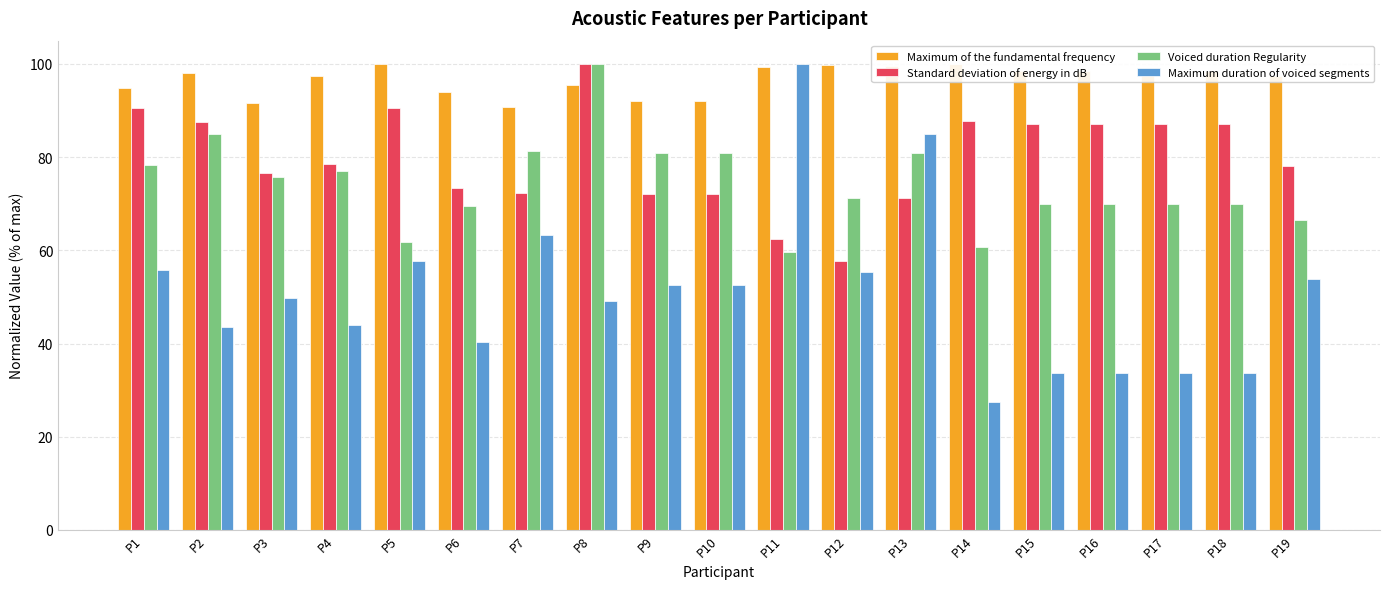

What is the value of the Maximum duration of voiced segments bar at the 8th from the left?

49.1